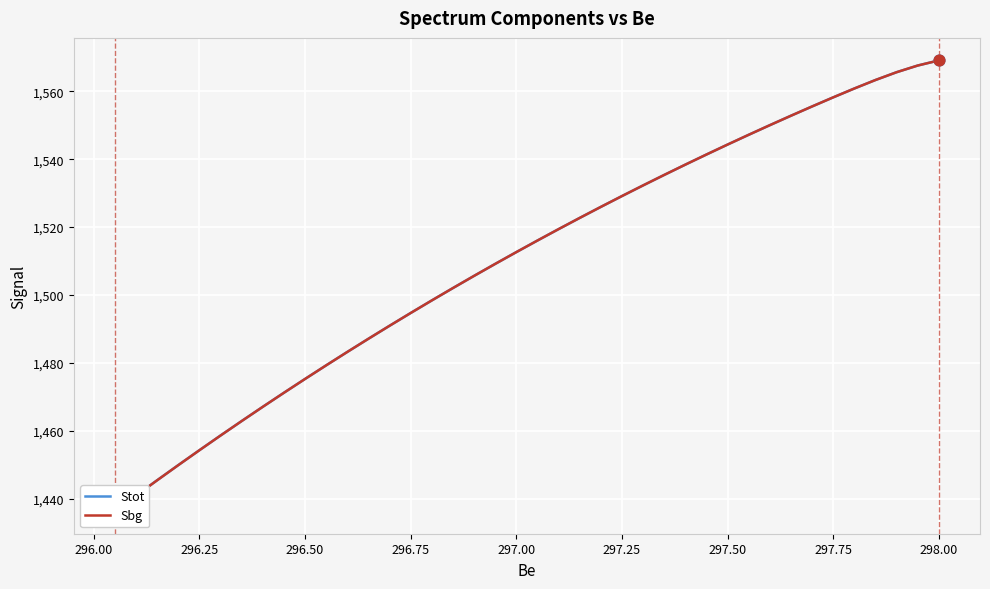

Which series reaches the maximum Y coordinate?

Stot